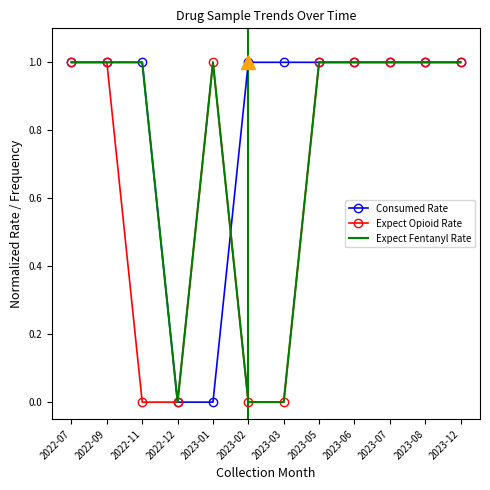

Which series has the largest total across all categories?

Consumed Rate